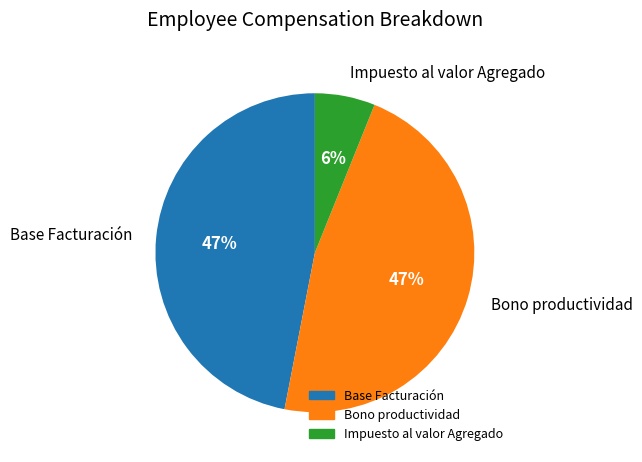

To the nearest percent, what is the difference between the largest and smallest slice percentages?

41%